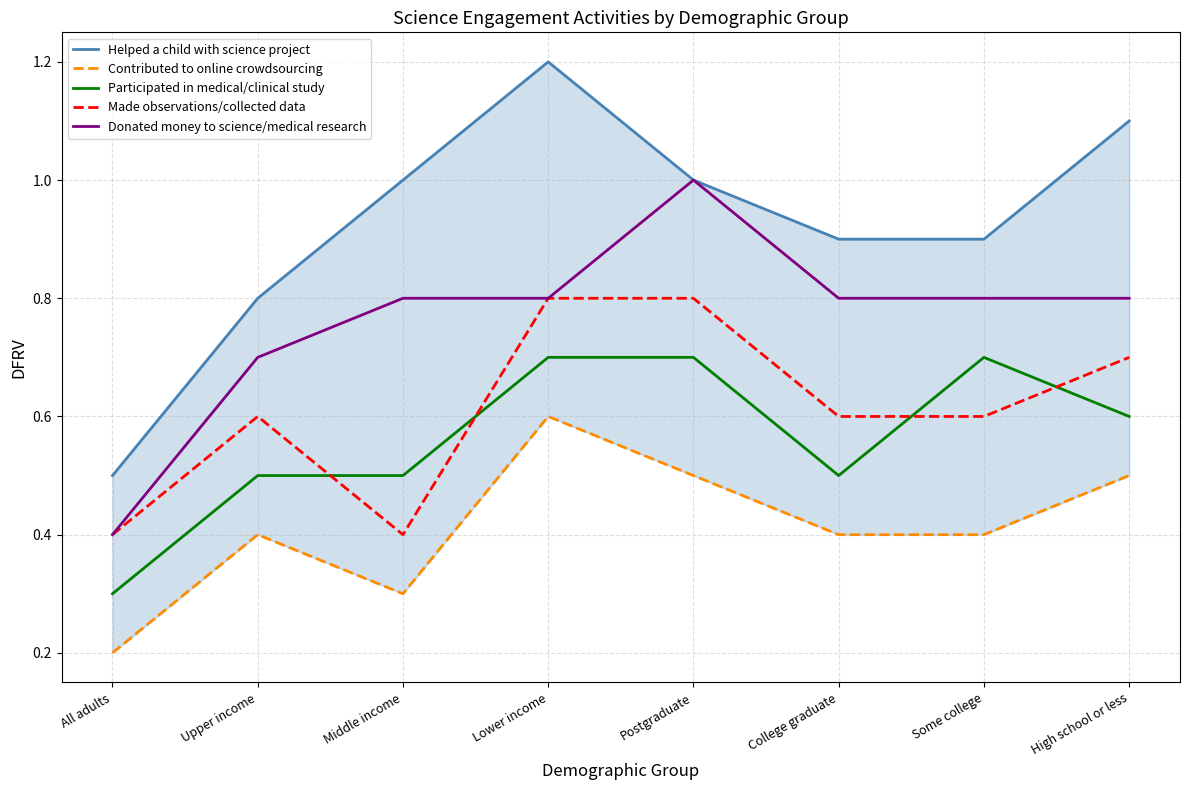

True or false: Contributed to online crowdsourcing has more than 1 points higher than both neighbors.

True